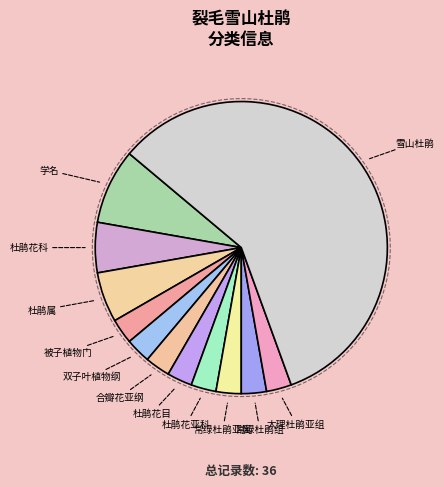

To the nearest percent, what portion does 杜鹃花亚科 represent?

3%